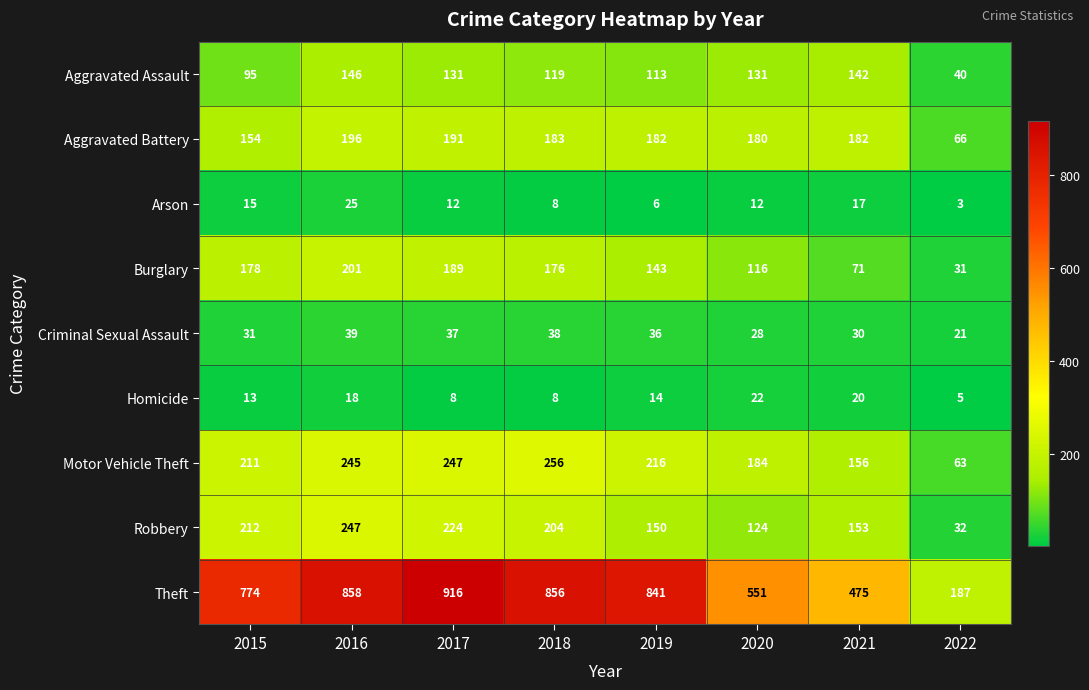

Count the number of categories in the chart.

8